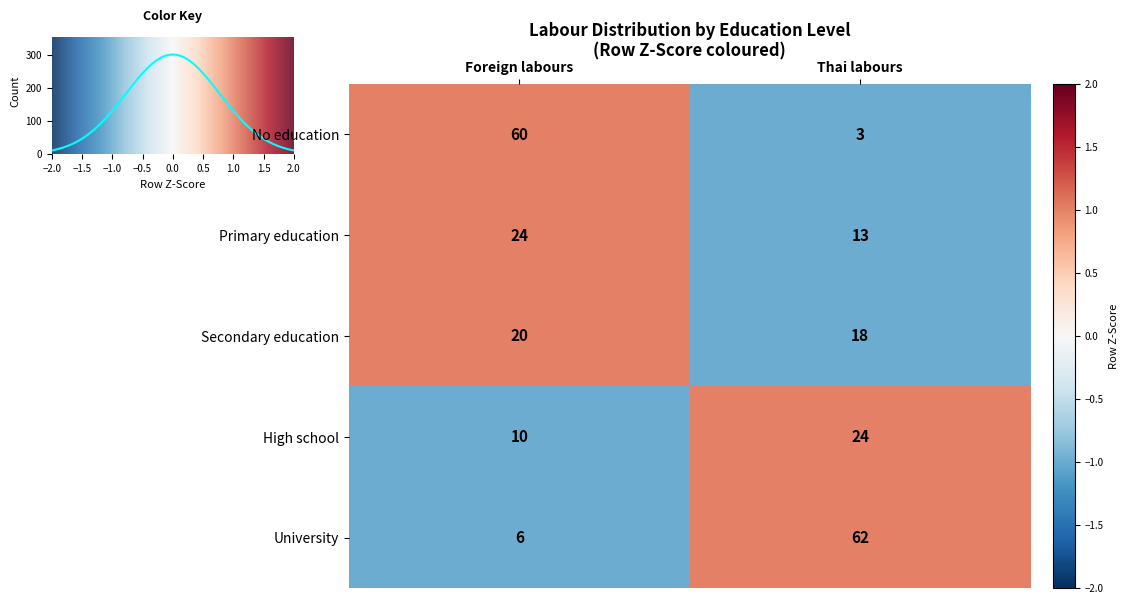

Rank the categories by Primary education value from lowest to highest.

Thai labours, Foreign labours